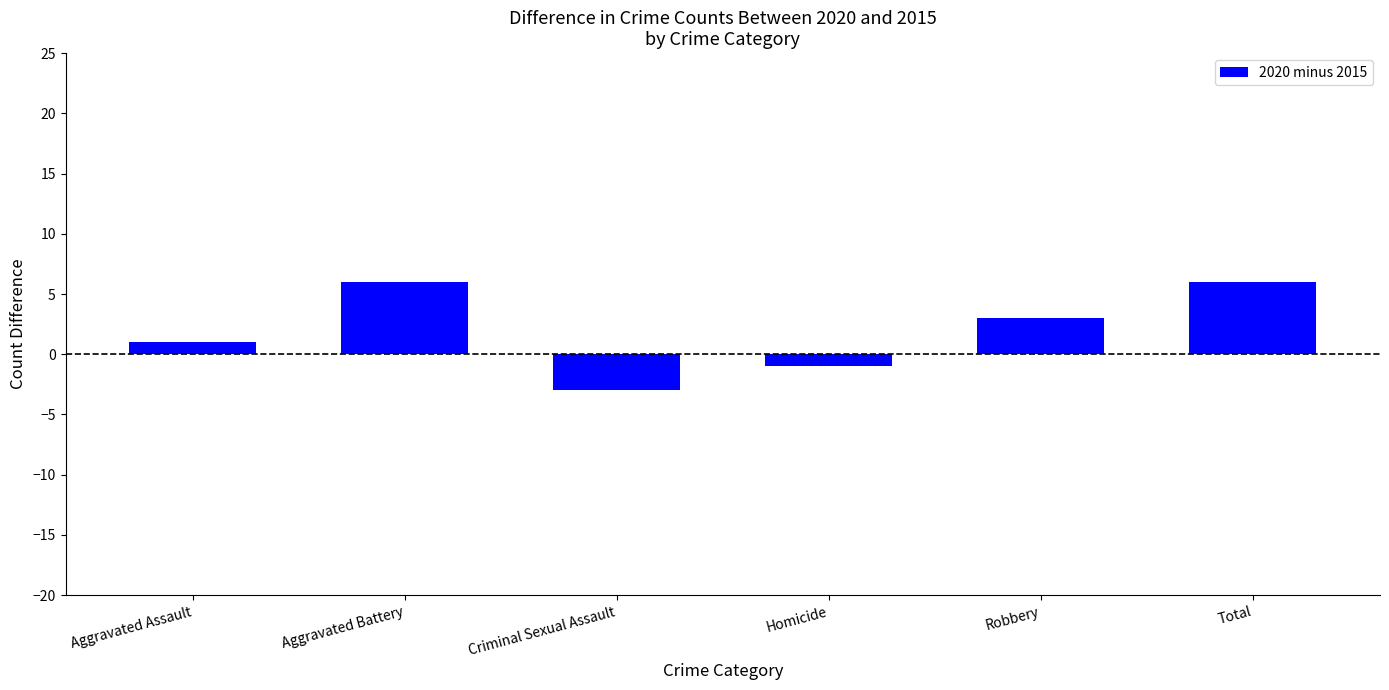

What is the greatest value displayed?

6